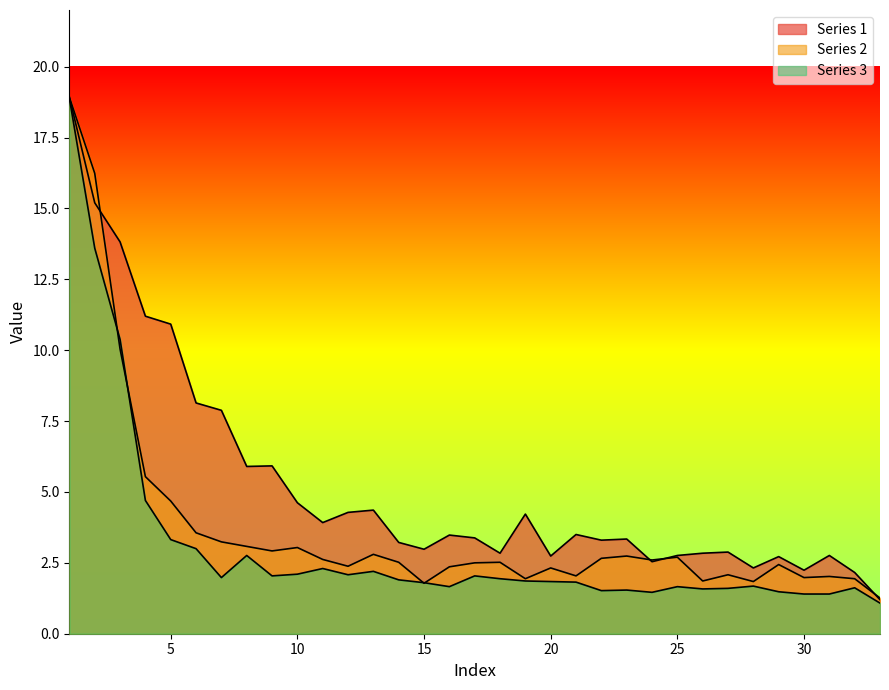

Does the chart display data point markers on the line(s)?

No